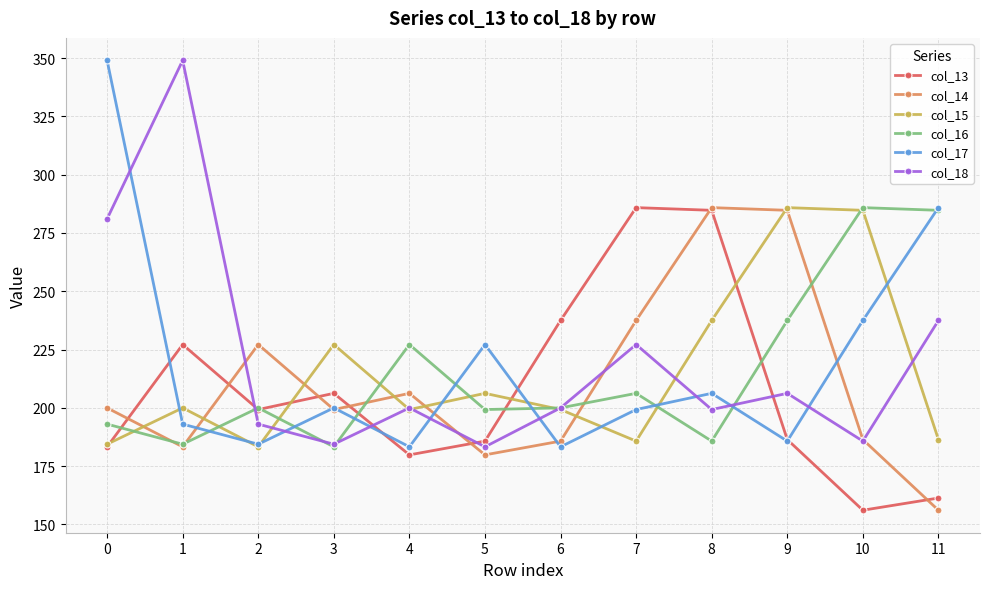

The col_14 series shows 227.1 at 2. True or false?

True